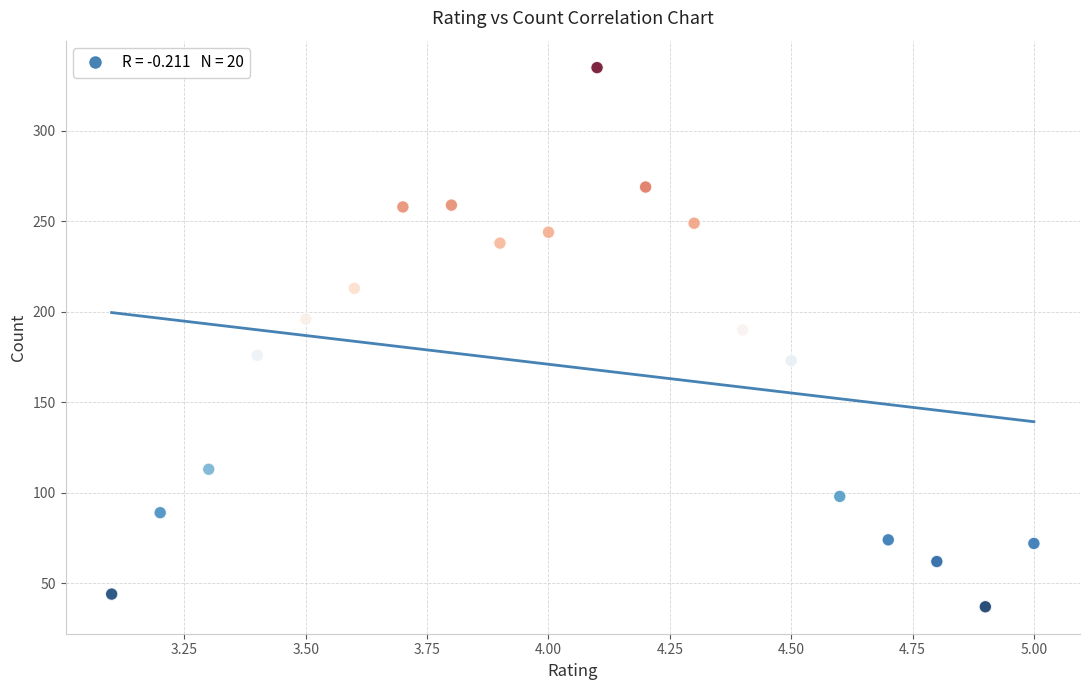

What is the range of Y values (max minus min)?

298